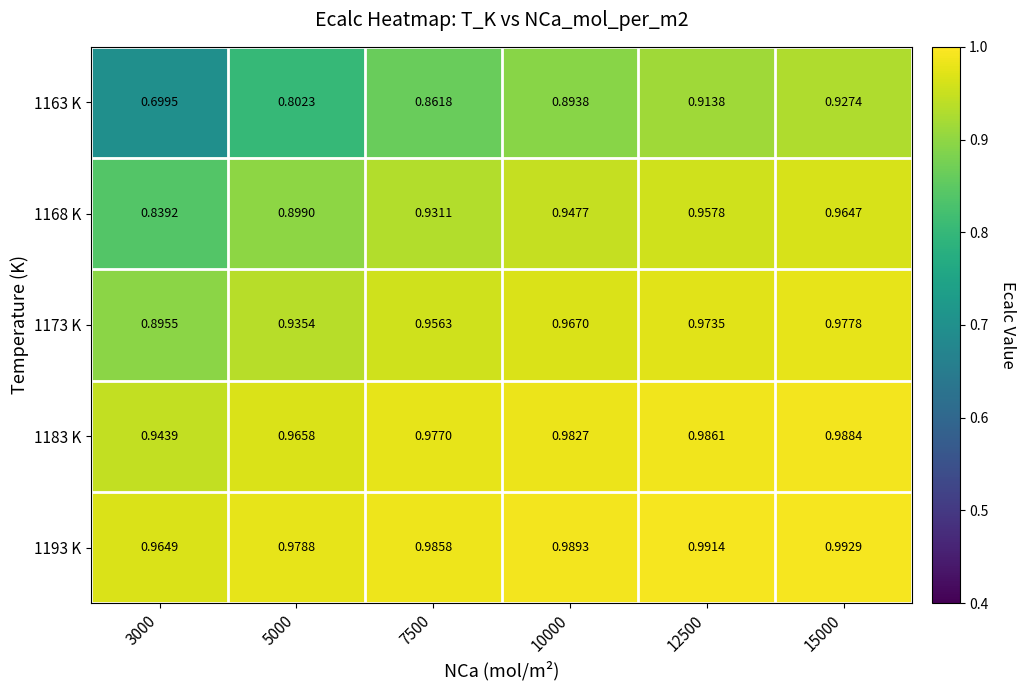

Is the value of 1168 K at 15000 greater than the value of 1183 K at 12500?

No